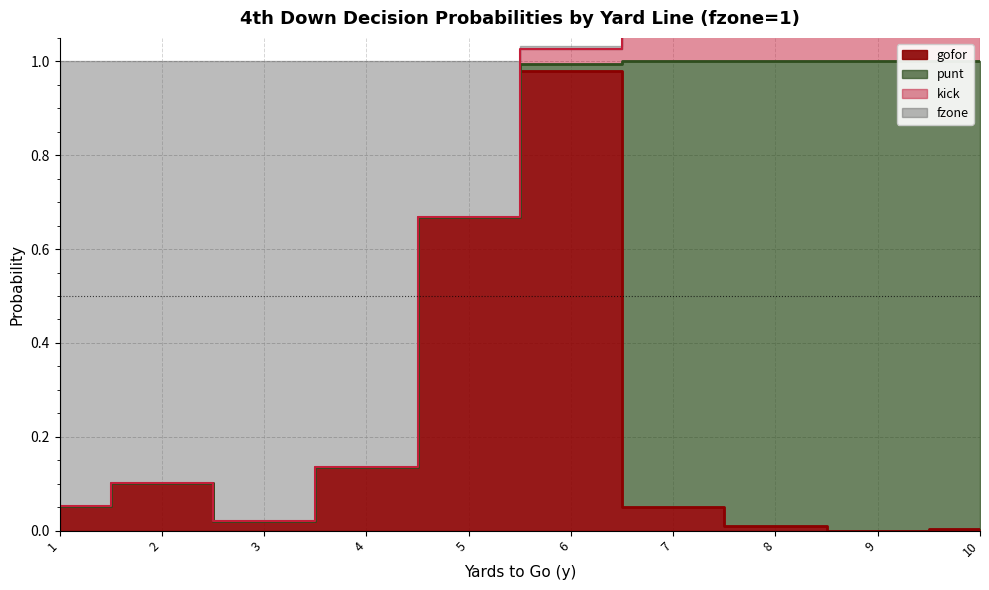

At how many categories does at least one series exceed 0?

10